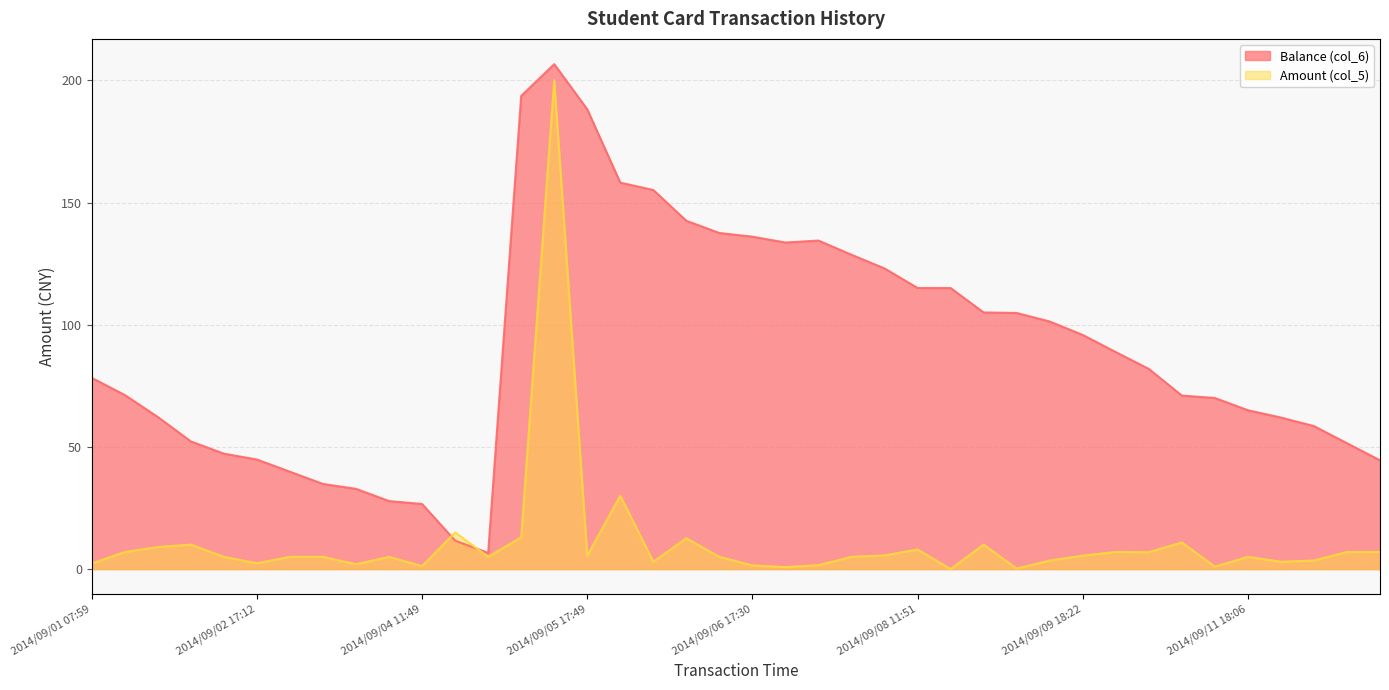

What is the average value of the Amount (col_5) series?

10.9